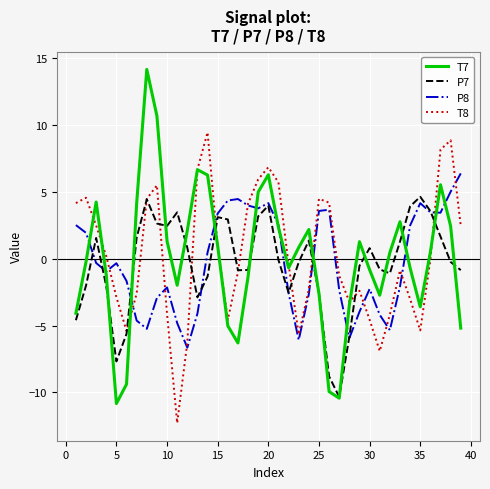

Which series has the widest spread of values?

T7